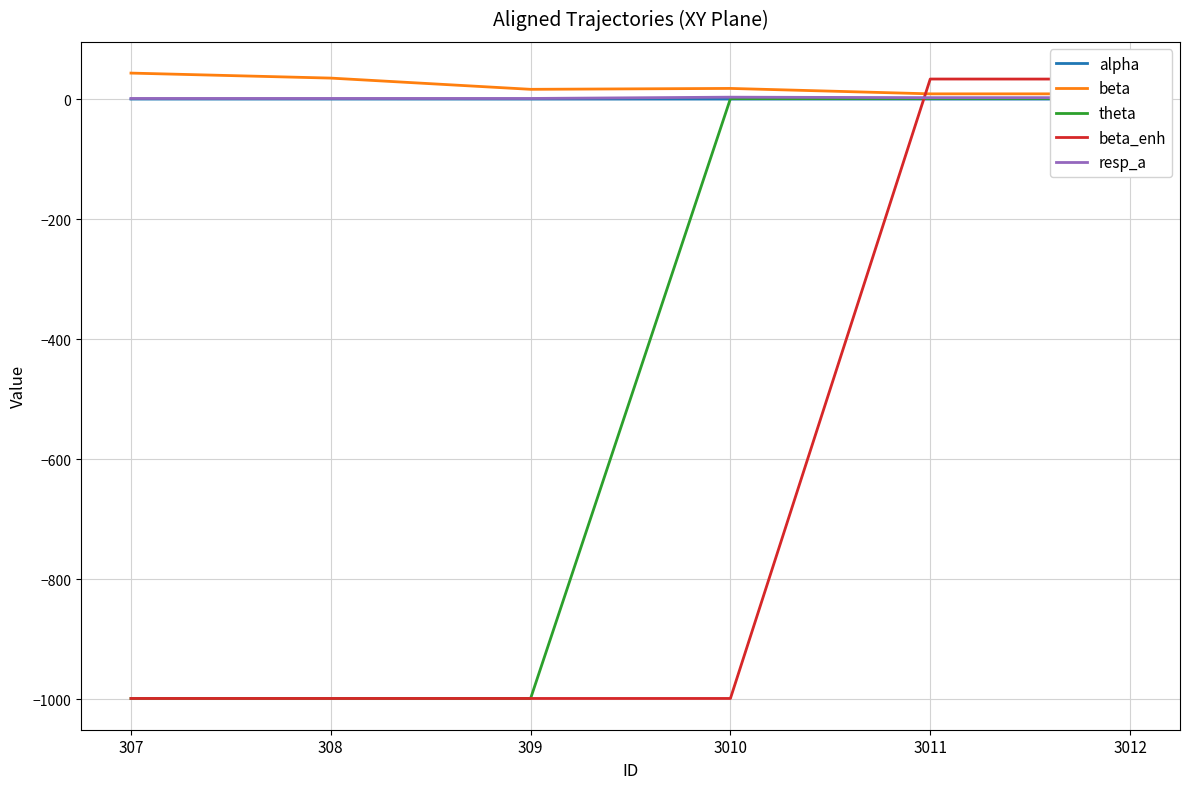

Between 309 and 307, which is larger?

307